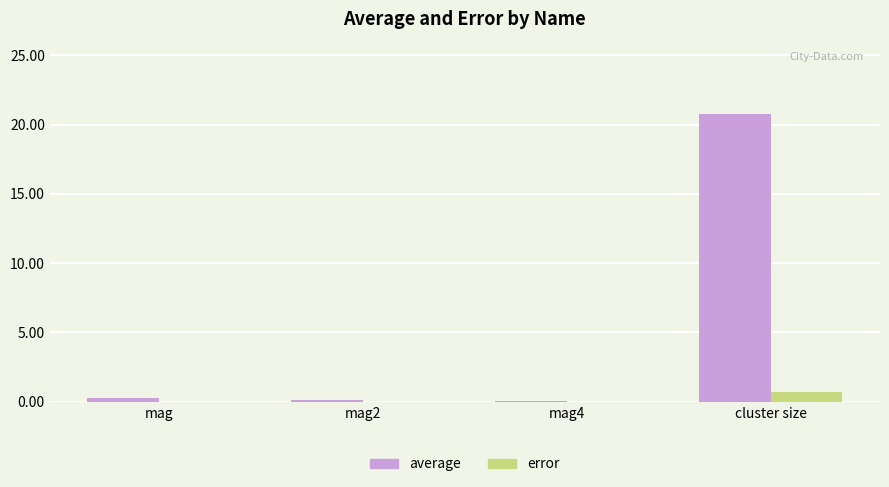

Does the chart contain stacked bars?

No